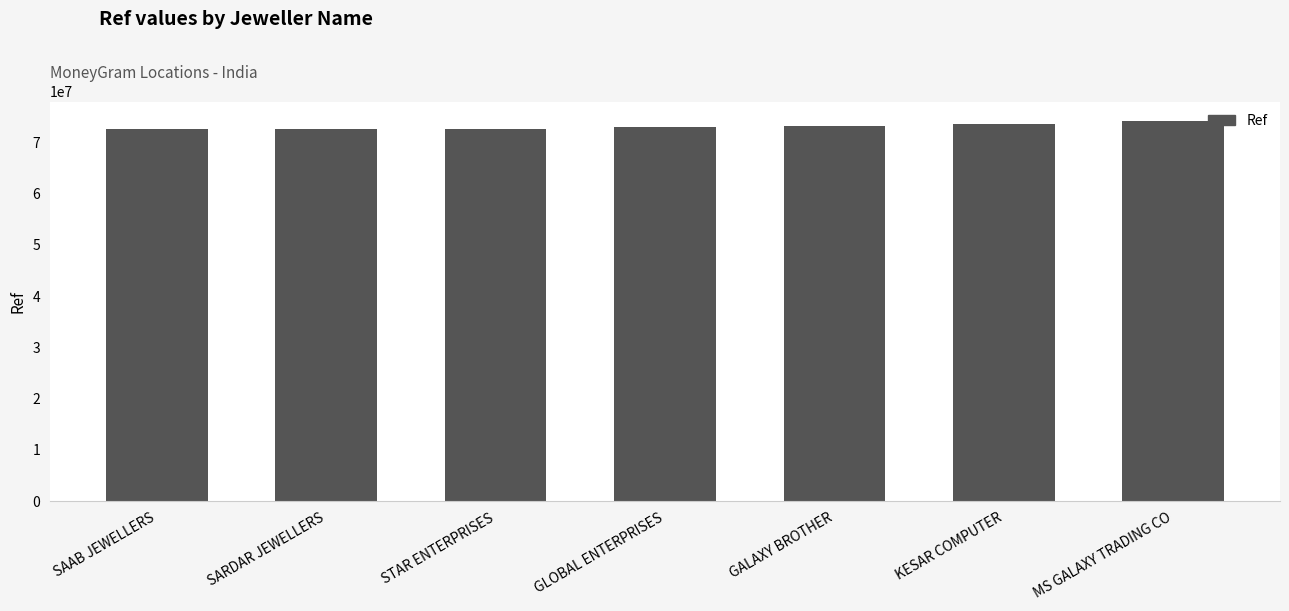

What is the label of the 3rd bar from the right?

GALAXY BROTHER